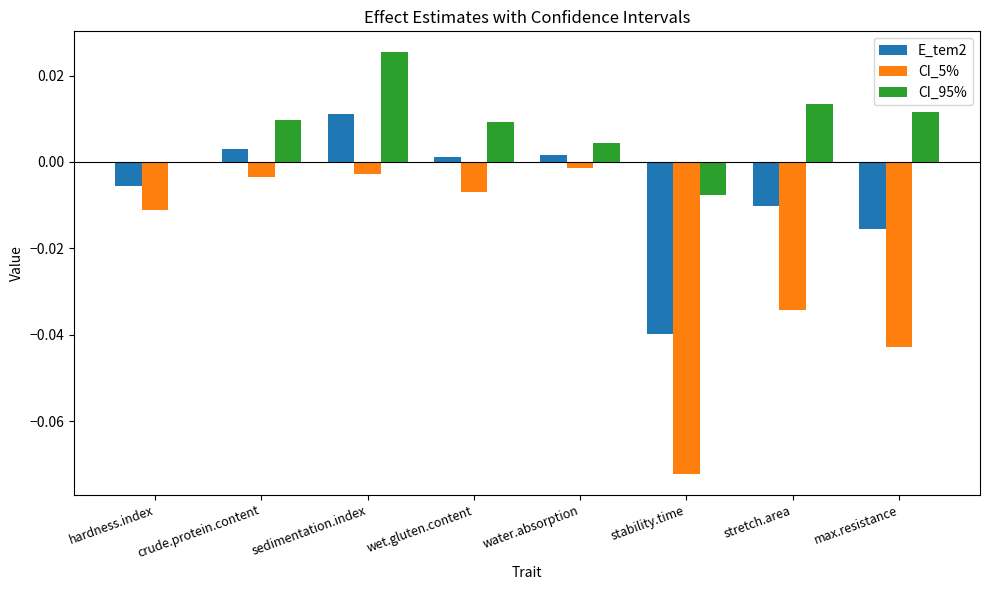

Which category has the highest value across all series?

sedimentation.index